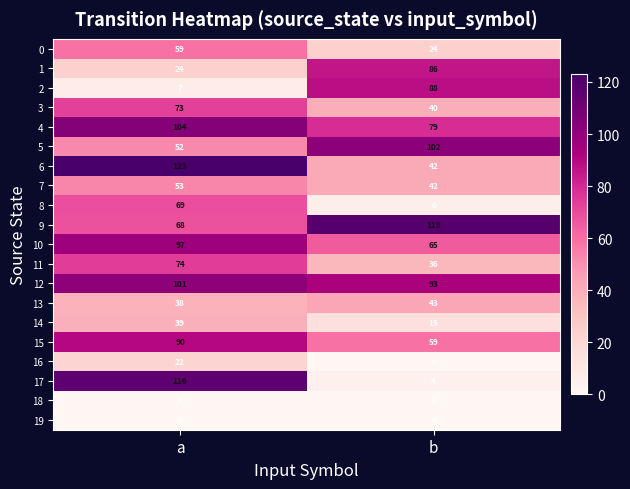

What is the sum of the 4 values at b and a?

183